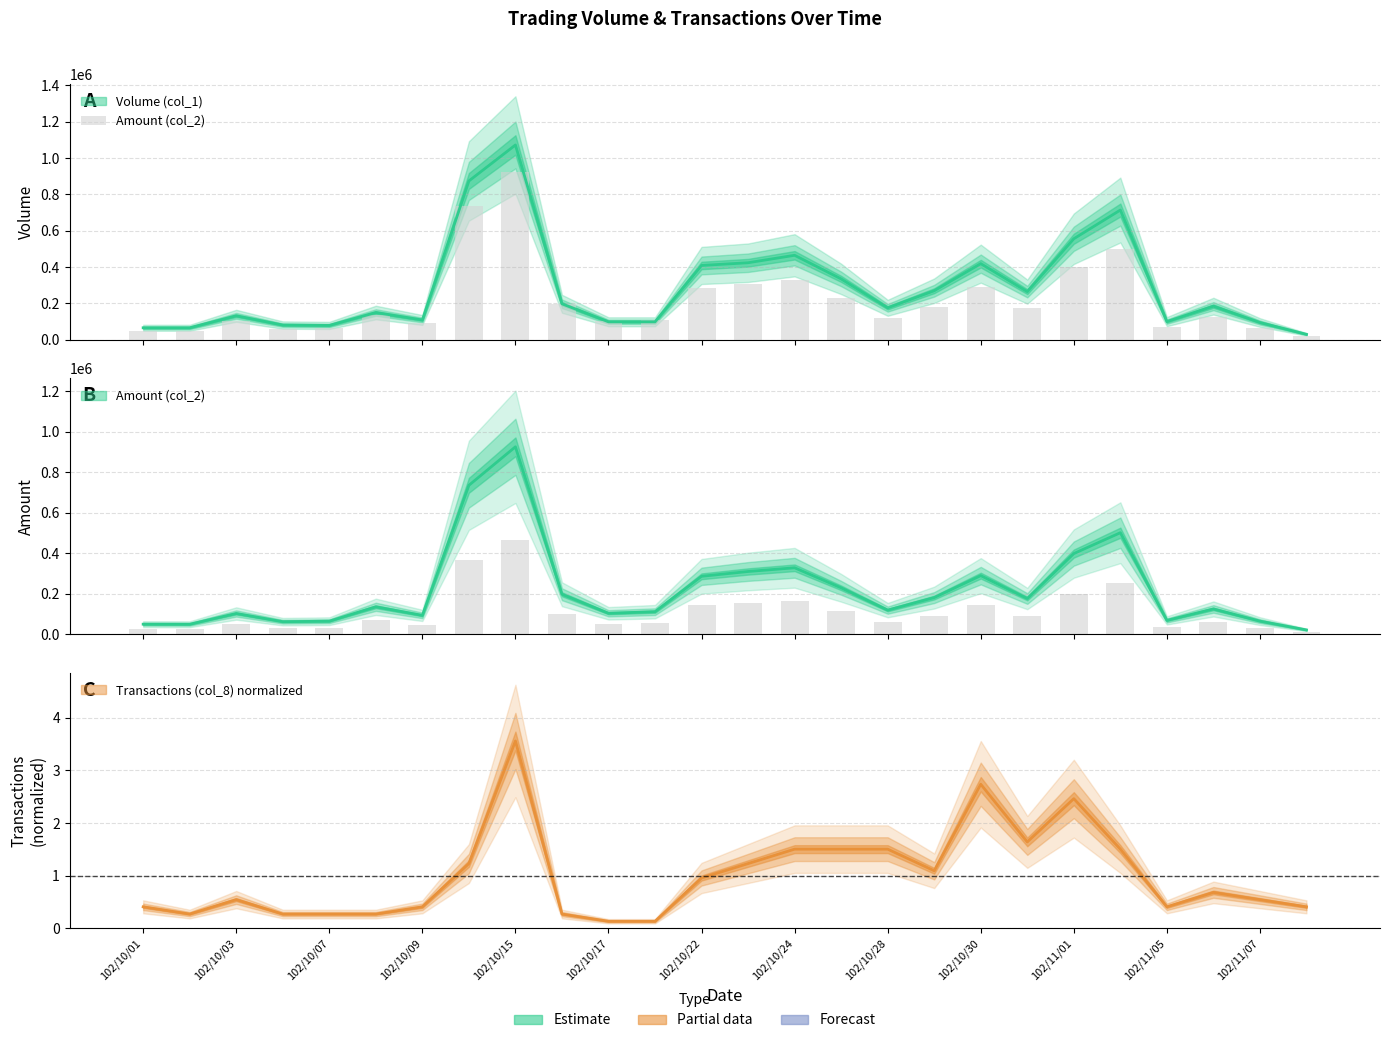

What is the approximate value at 102/10/09?

61570